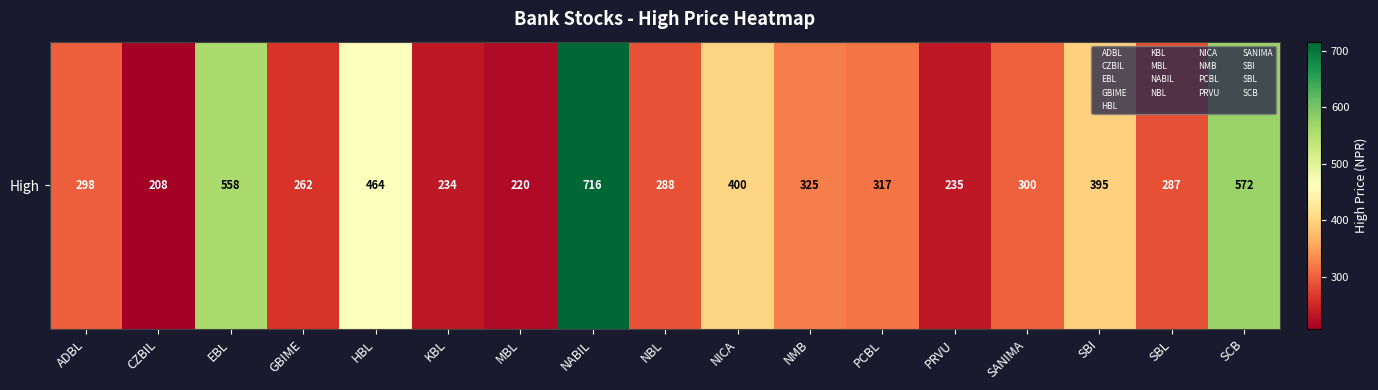

What is the greatest value displayed?

716